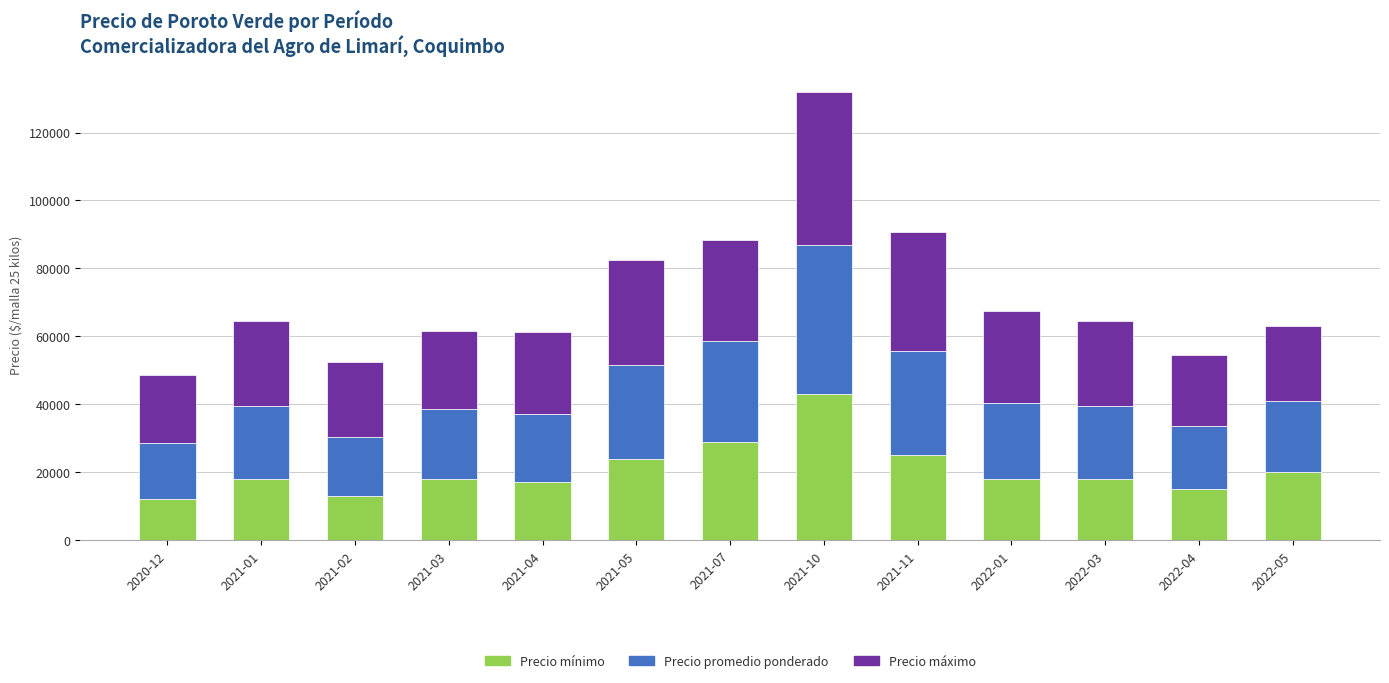

At which category is the sum across all series the highest?

2021-10